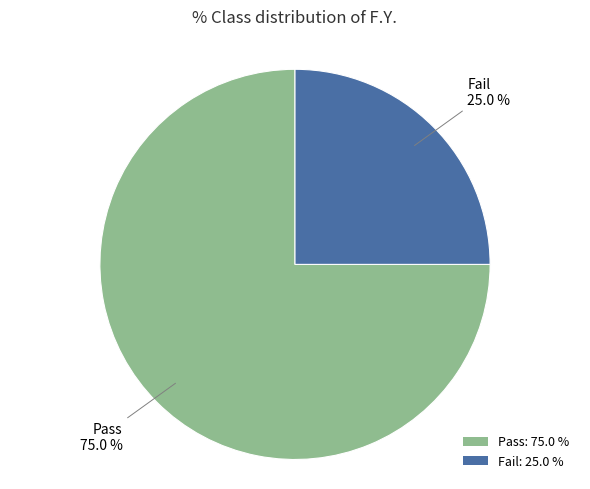

To the nearest percent, what is the average slice percentage?

50%